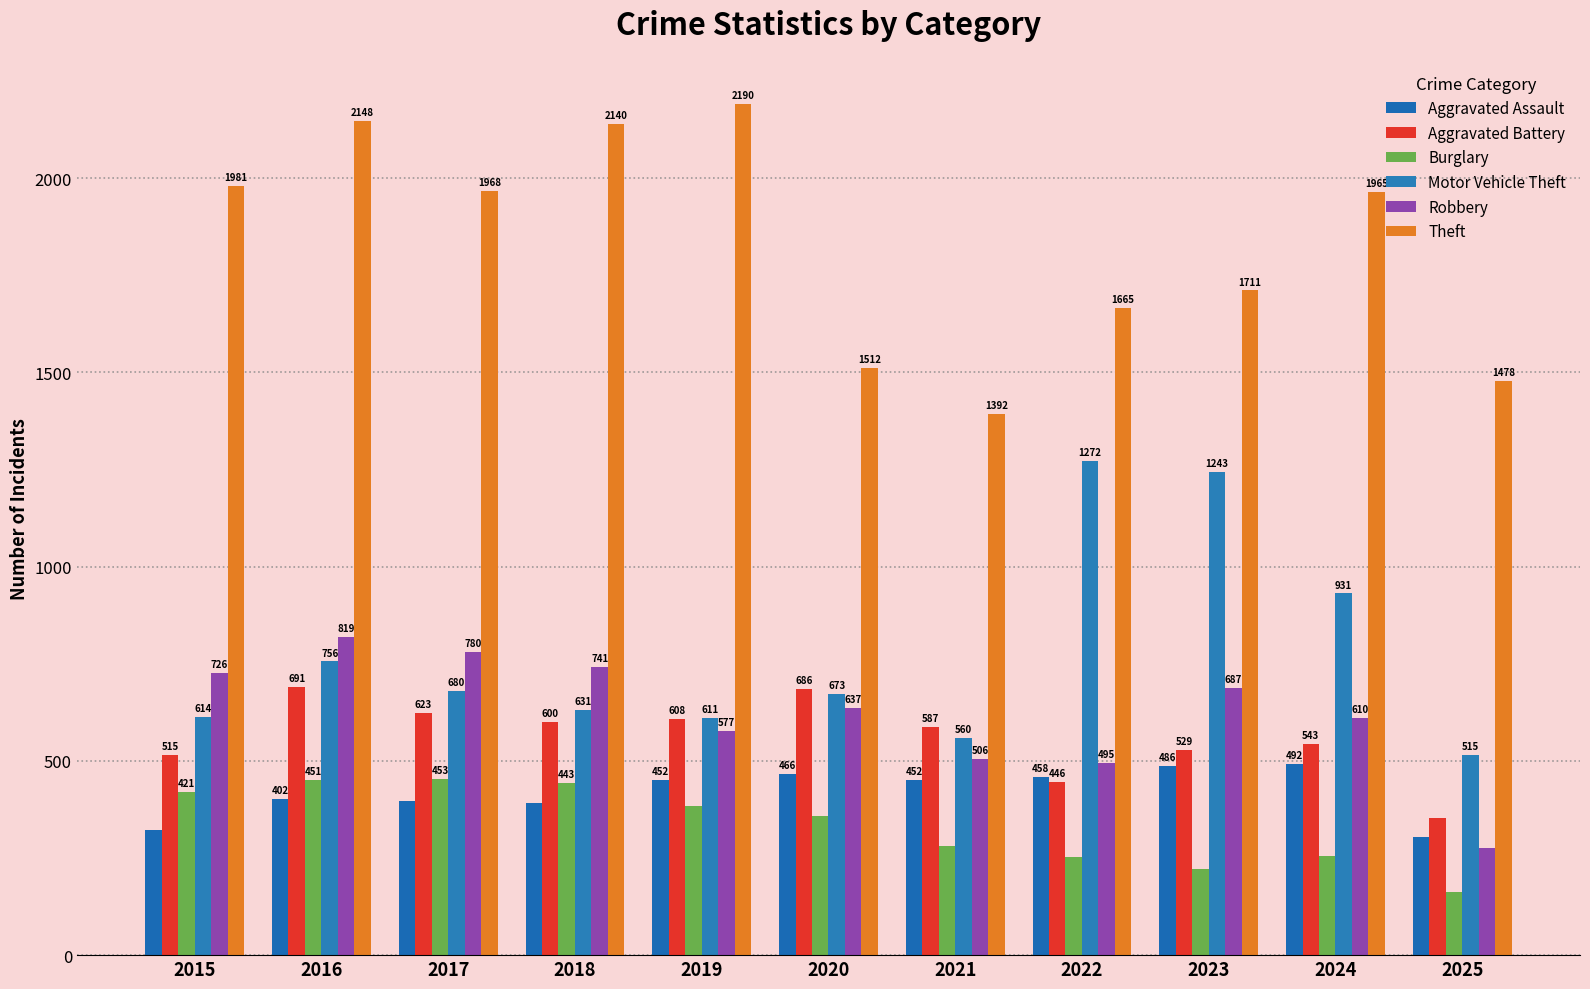

Which category has the lowest value across all series?

2025